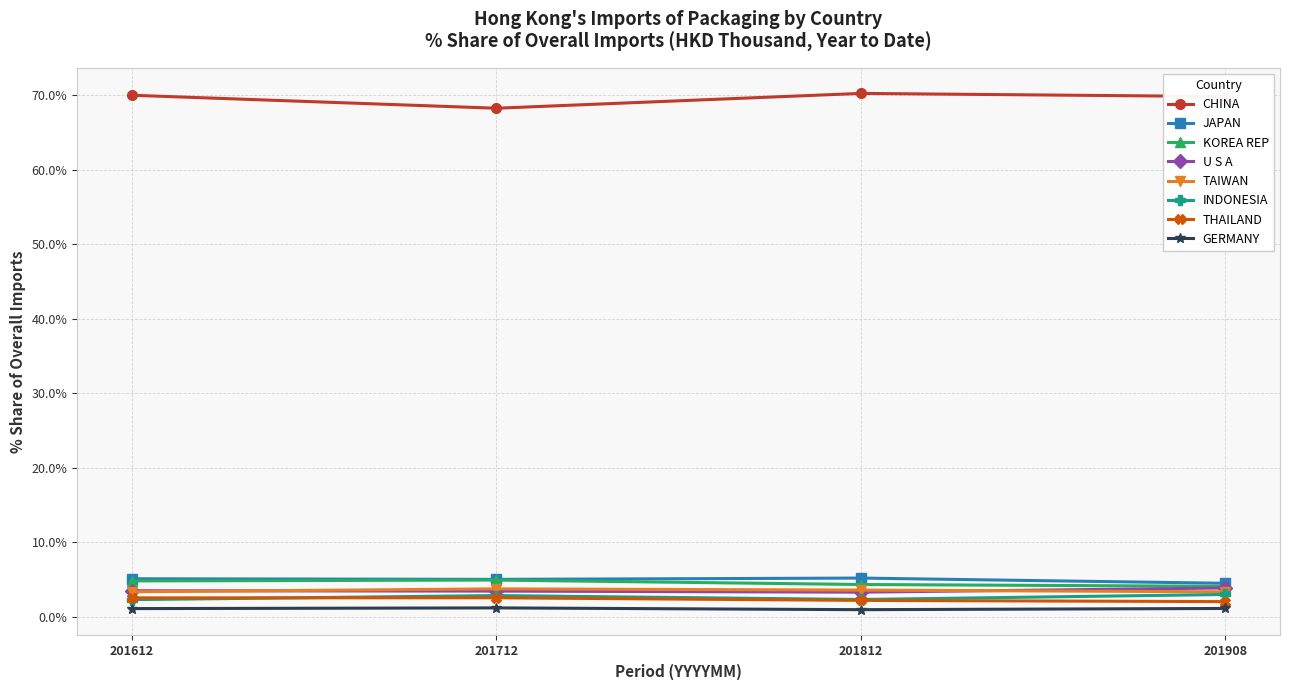

Is the value of CHINA at 201612 greater than the value of JAPAN at 201712?

Yes